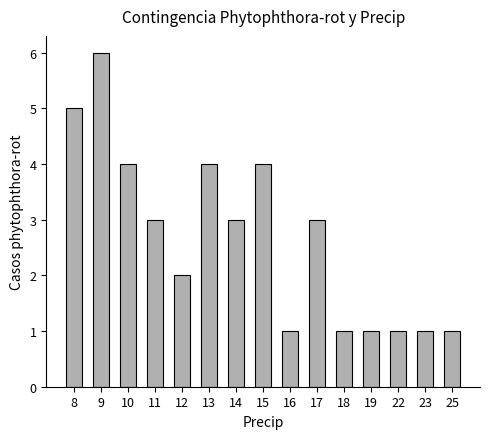

Which has a higher value, 22 or 9?

9